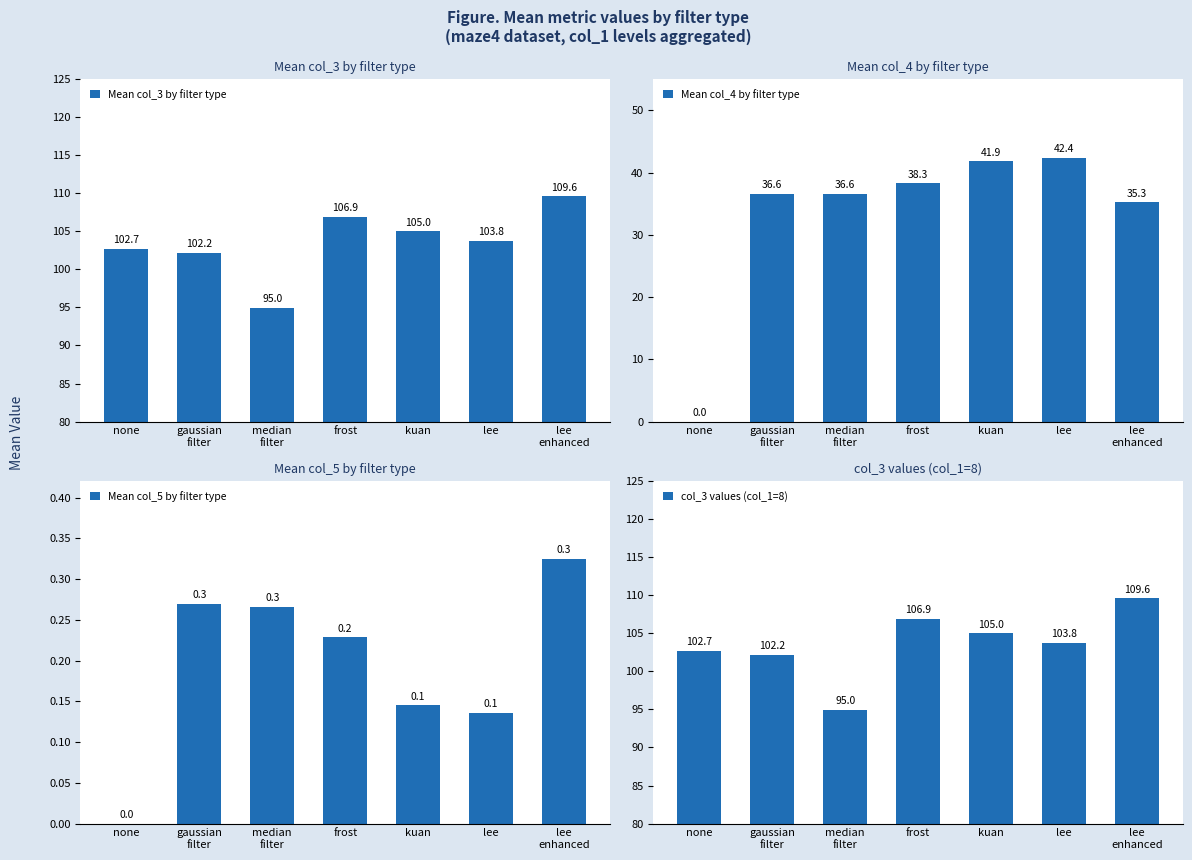

What is the value of the Mean col_3 by filter type bar at the 6th from the left?

103.8